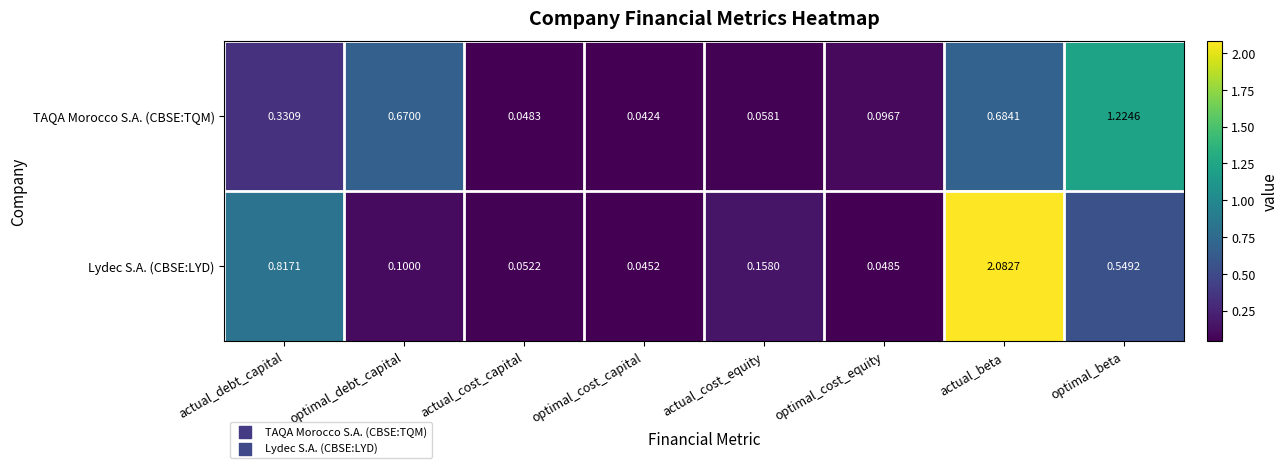

At which label does Lydec S.A. (CBSE:LYD) reach its minimum?

optimal_cost_capital